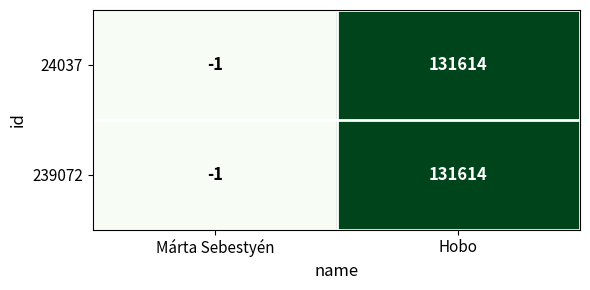

What is the maximum value shown in the chart?

131614